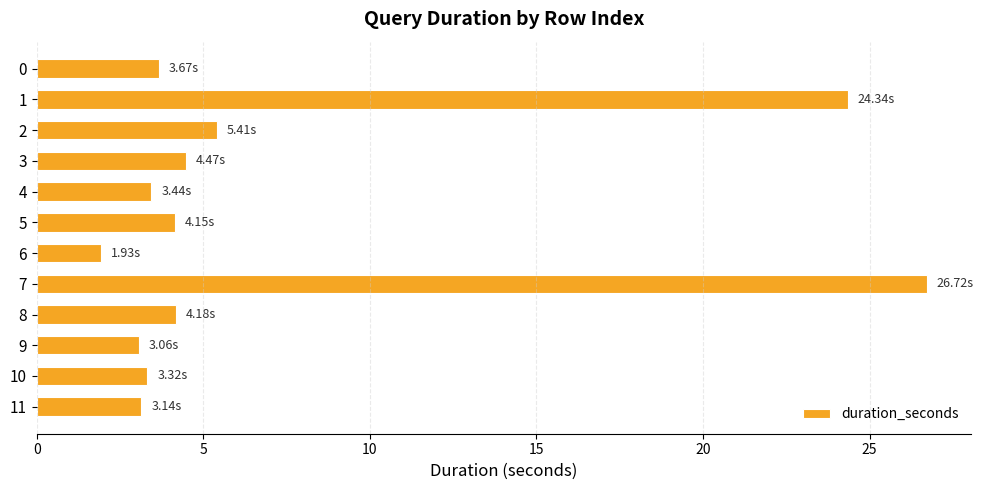

What is the ratio of the value at 4 to the value at 3?

0.8